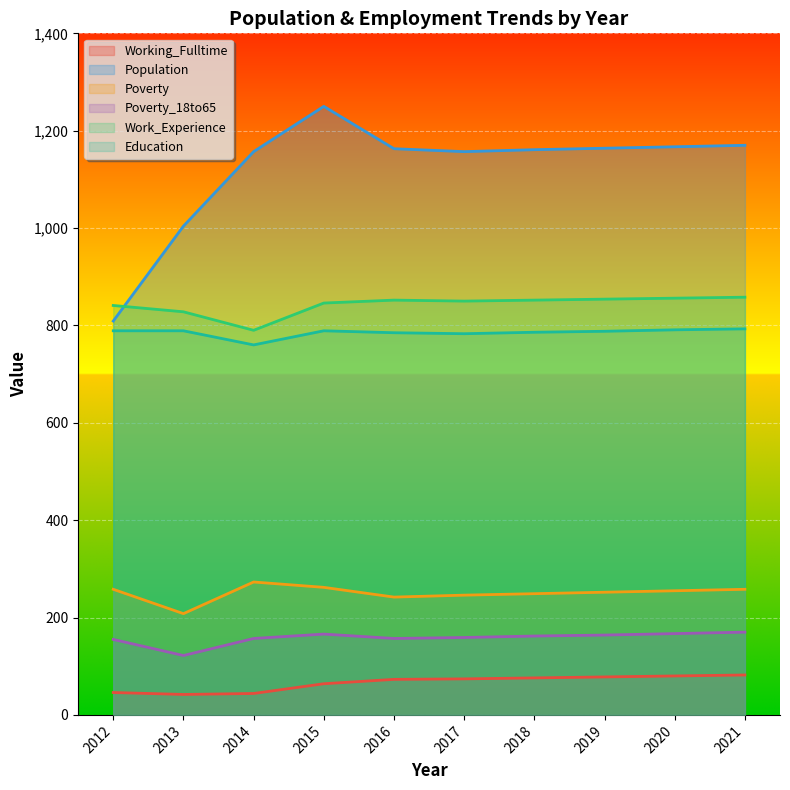

How many interior local valleys does the Work_Experience series have?

2